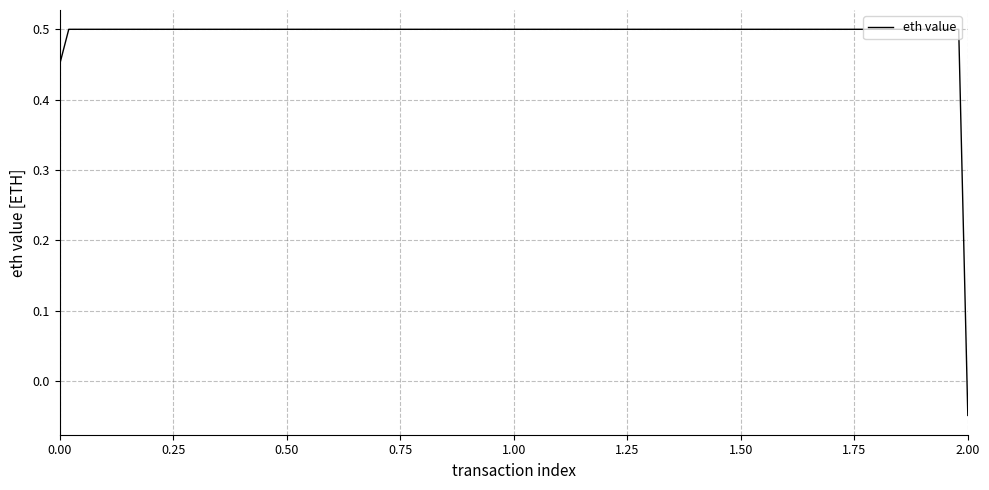

How many lines are shown in the chart?

1